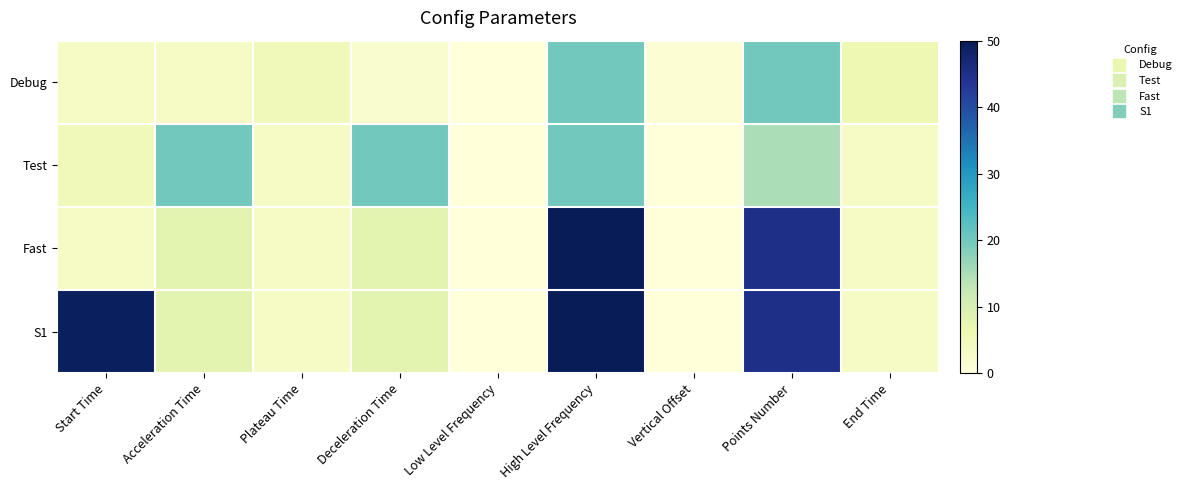

Which label corresponds to the largest value in the chart?

High Level Frequency